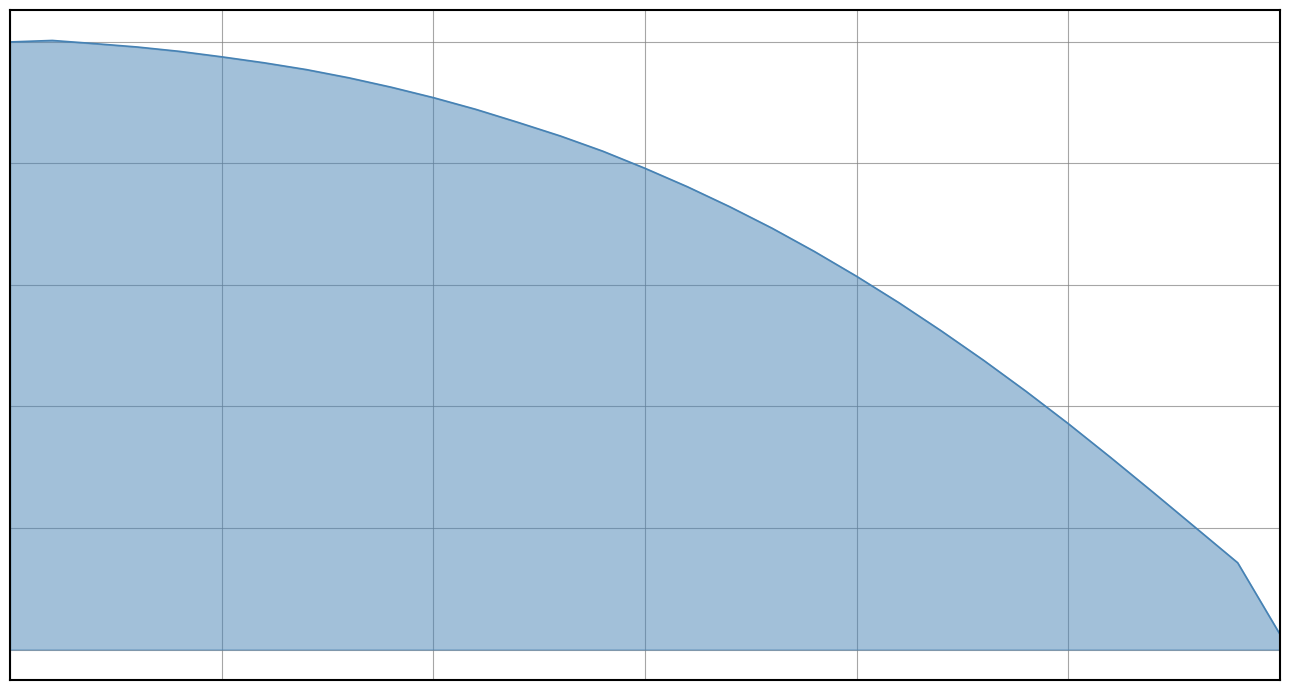

Does the chart have visible grid lines?

Yes